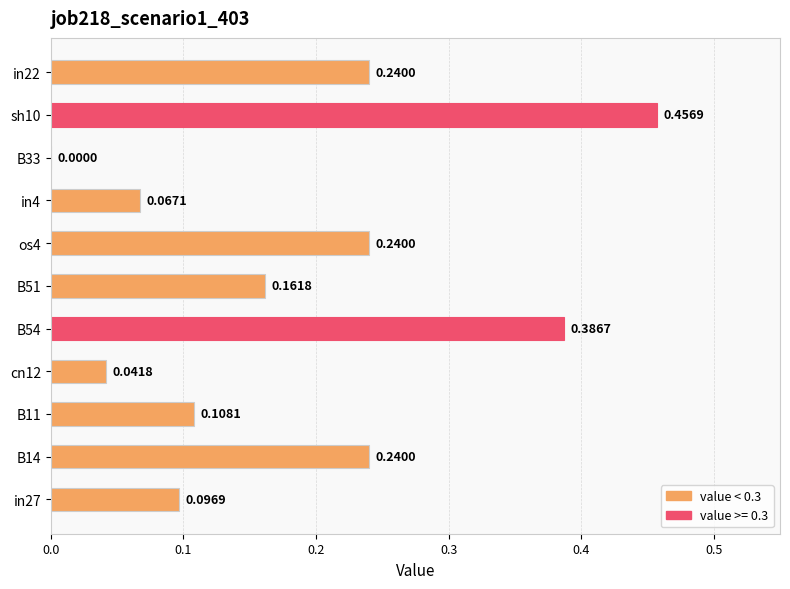

What is the sum of the values at in27 and in22?

0.3